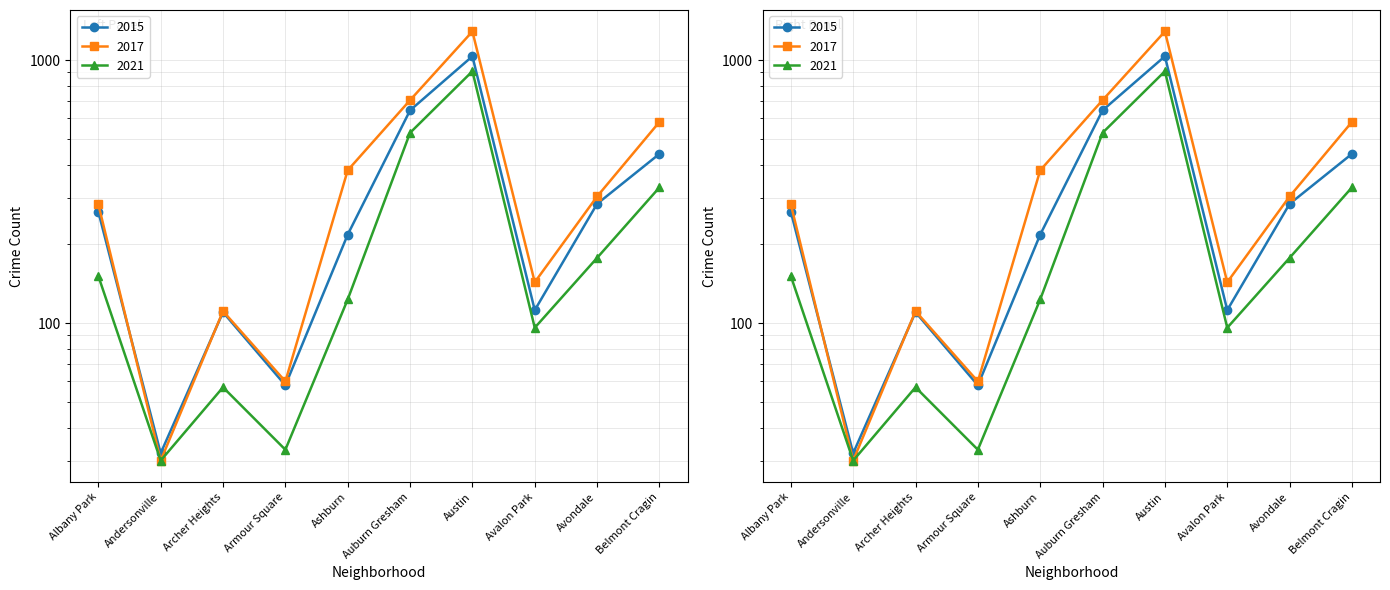

True or false: 2021 and 2017 cross at least once.

False